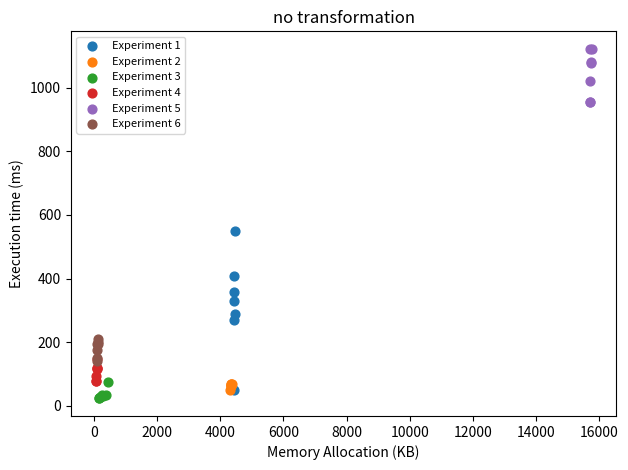

Which series contains the highest Y value?

Experiment 5